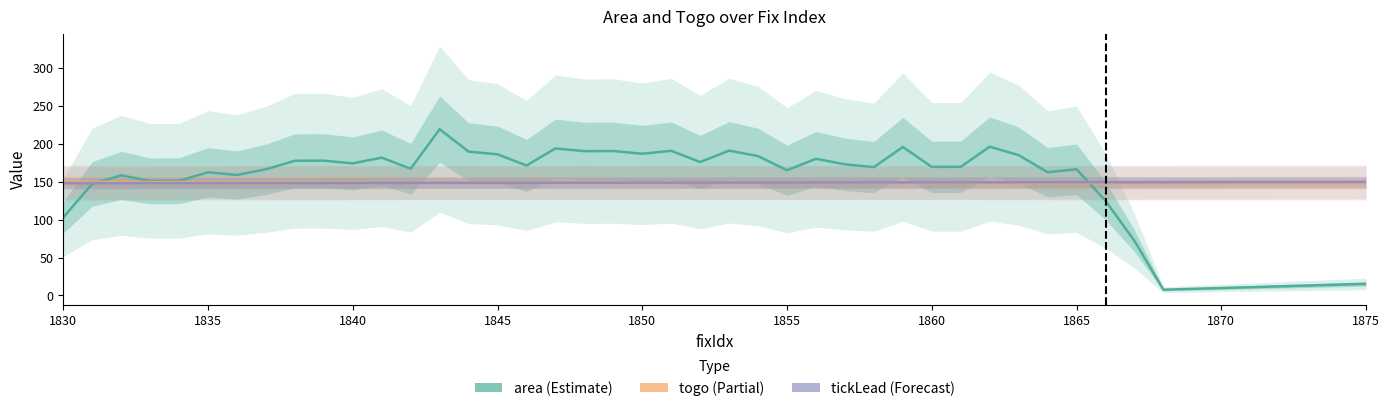

What are all the series names shown in the legend?

area (Estimate), togo (Partial), tickLead (Forecast)